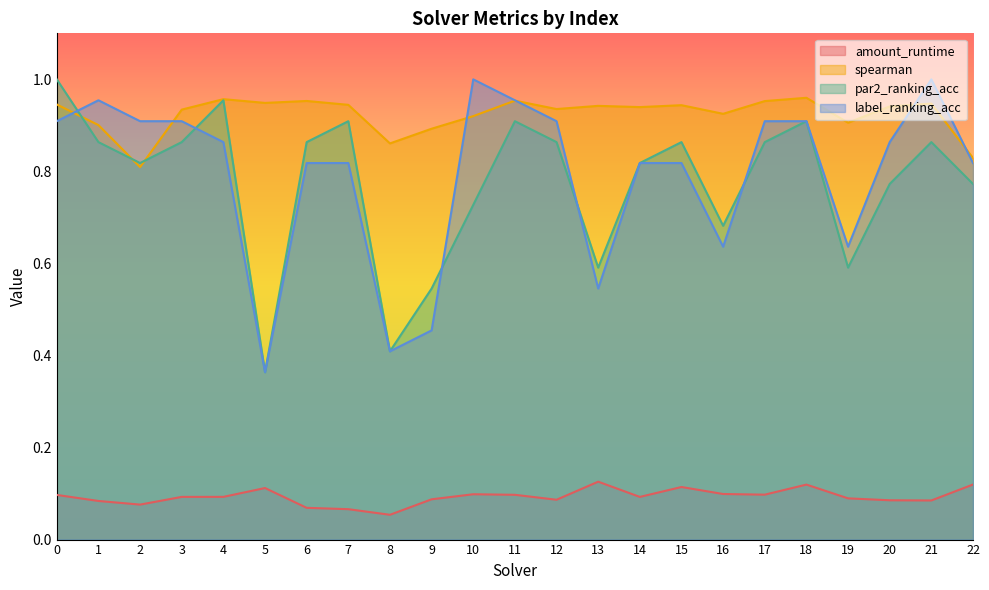

At how many categories does at least one series exceed 0?

23